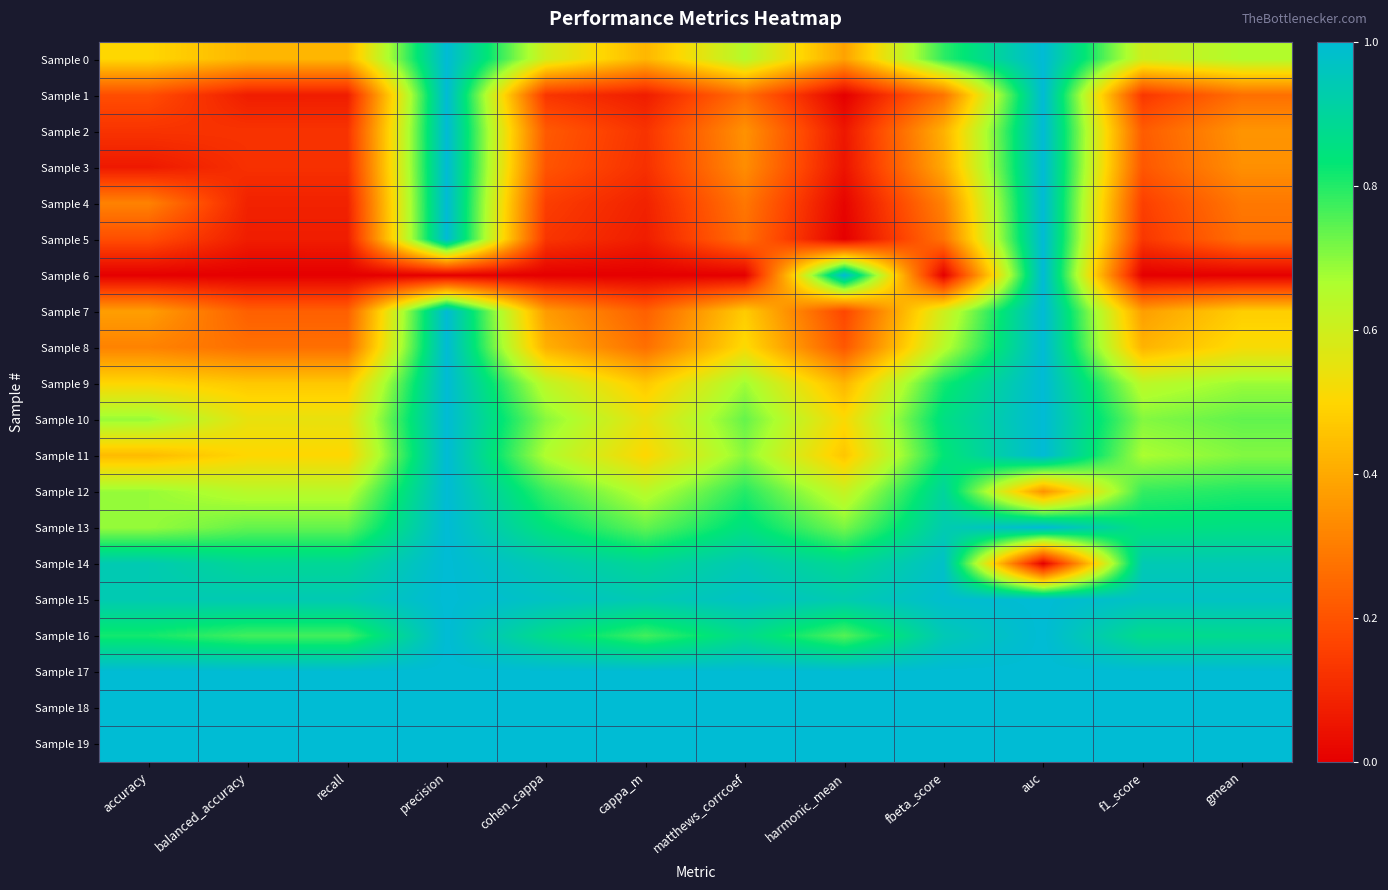

Rank the series at f1_score from lowest to highest value.

Sample 6, Sample 1, Sample 5, Sample 4, Sample 3, Sample 2, Sample 7, Sample 8, Sample 0, Sample 9, Sample 11, Sample 10, Sample 12, Sample 13, Sample 16, Sample 14, Sample 15, Sample 17, Sample 18, Sample 19